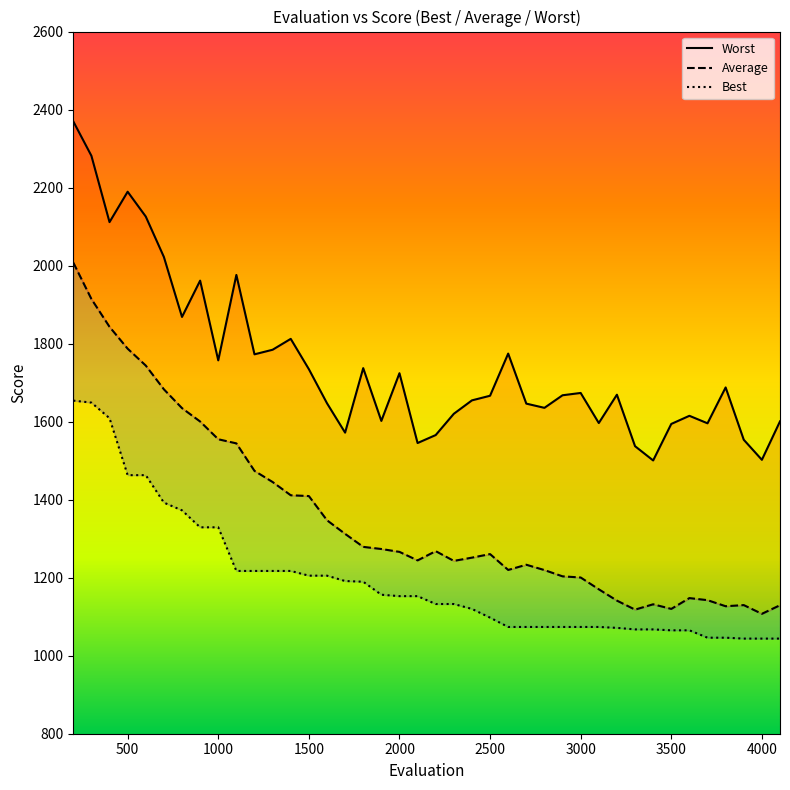

At which label is Best closest to 1348?

900